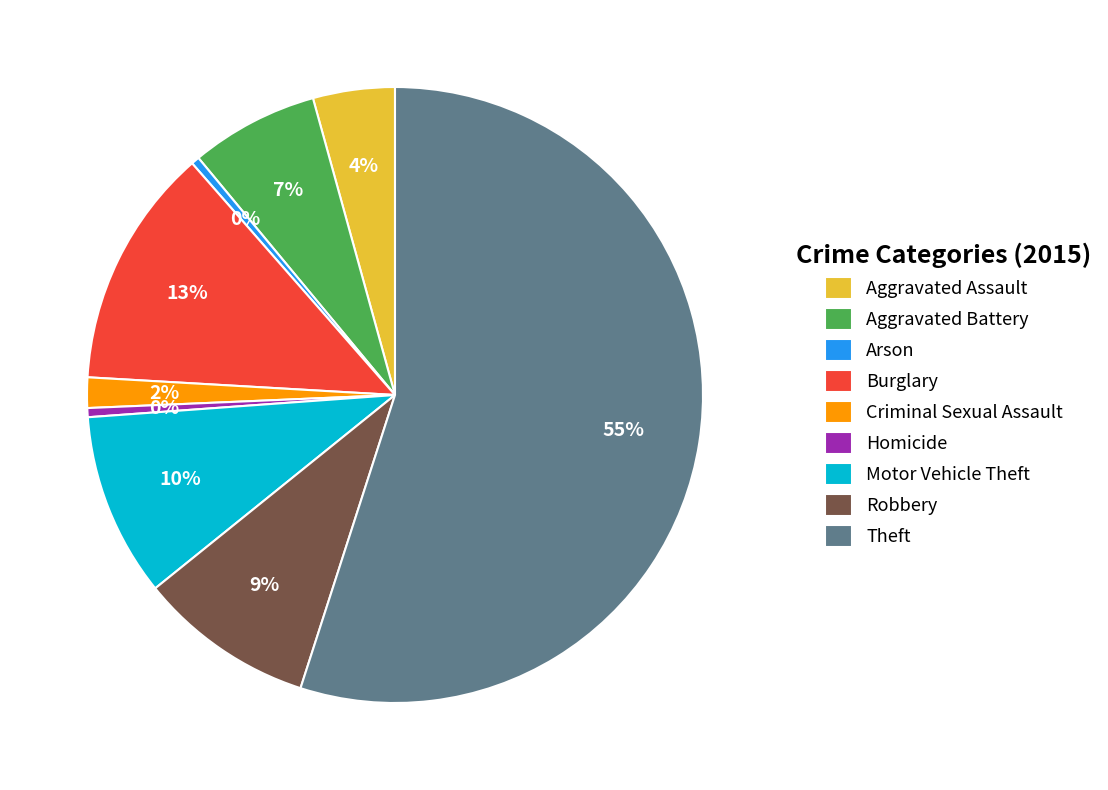

Count the number of slices in the pie.

9